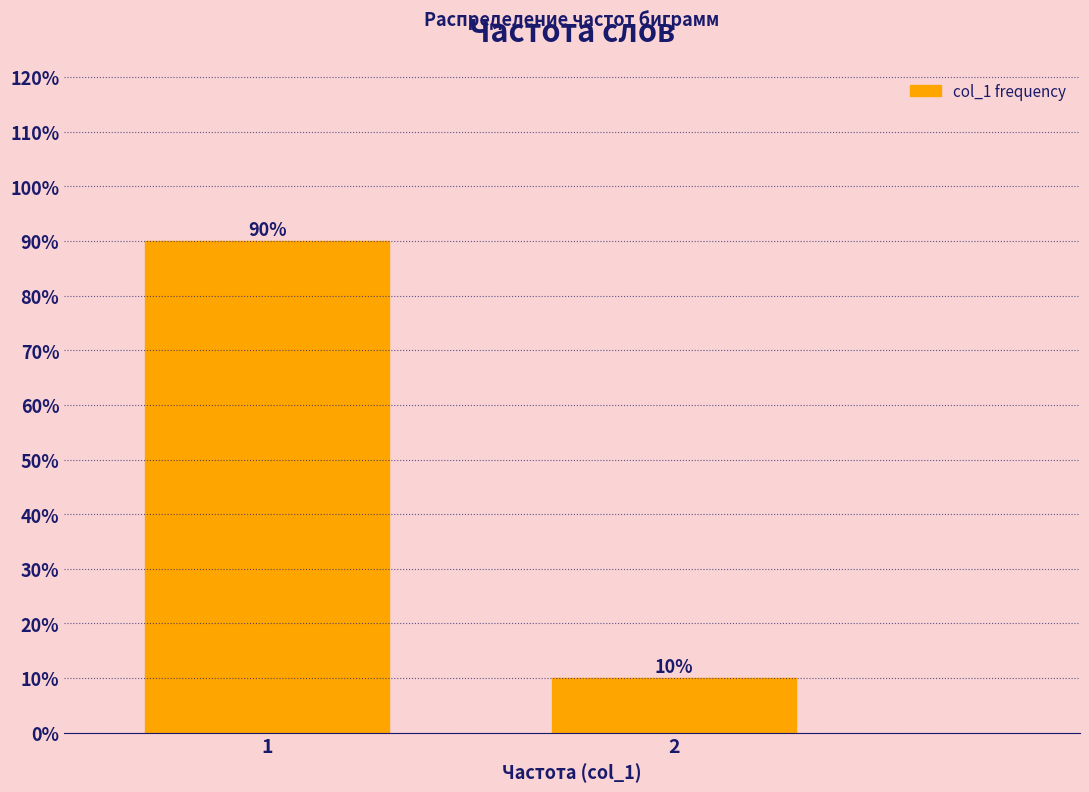

Reading right to left, list all the values displayed in this chart.

10	90